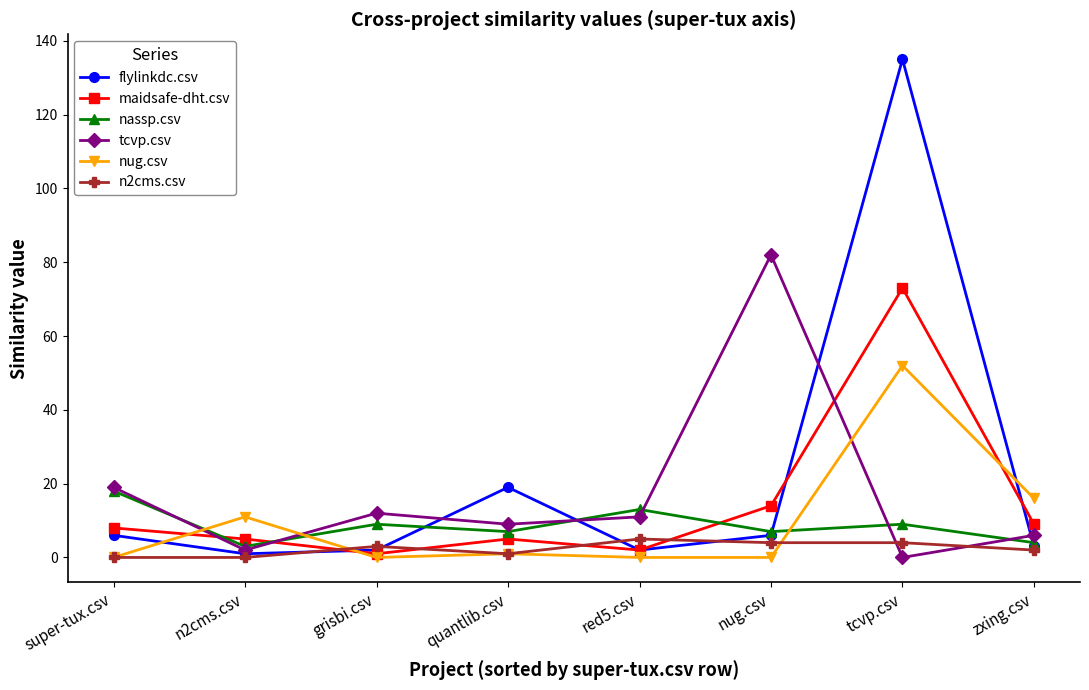

The value of nug.csv at super-tux.csv is 0. True or false?

True